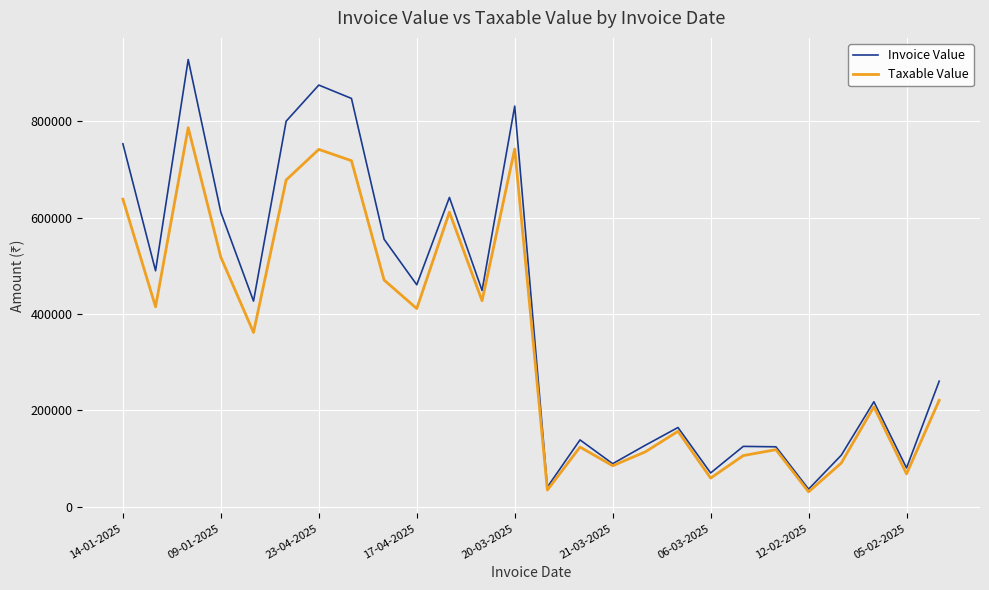

What is the average value of the Taxable Value series?

343750.8